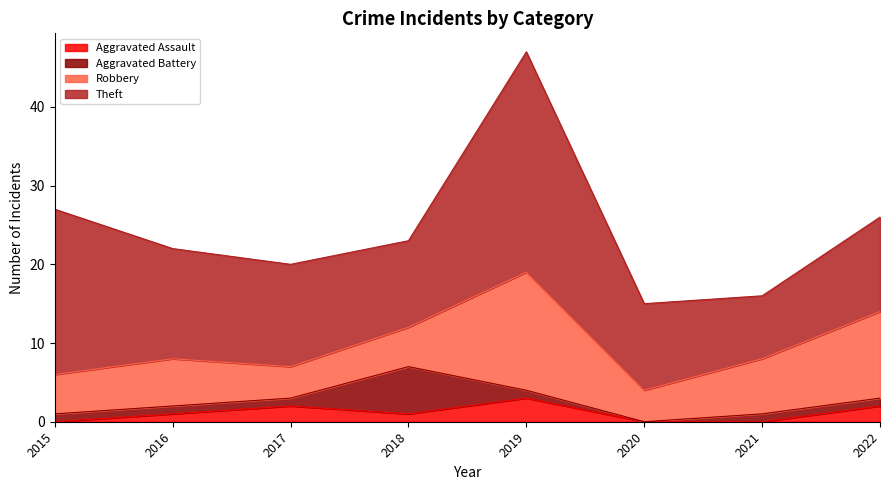

The Robbery series shows 4 at 2020. True or false?

True